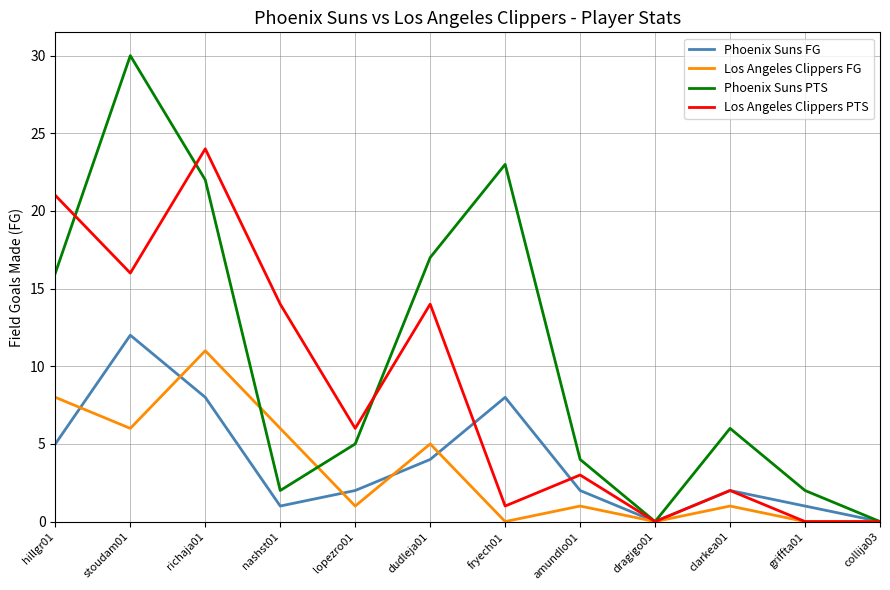

Reading left to right, transcribe all the data shown in this chart.

Phoenix Suns FG: hillgr01=5	stoudam01=12	richaja01=8	nashst01=1	lopezro01=2	dudleja01=4	fryech01=8	amundlo01=2	dragigo01=0	clarkea01=2	griffta01=1	collija03=0
Los Angeles Clippers FG: hillgr01=8	stoudam01=6	richaja01=11	nashst01=6	lopezro01=1	dudleja01=5	fryech01=0	amundlo01=1	dragigo01=0	clarkea01=1	griffta01=0	collija03=0
Phoenix Suns PTS: hillgr01=16	stoudam01=30	richaja01=22	nashst01=2	lopezro01=5	dudleja01=17	fryech01=23	amundlo01=4	dragigo01=0	clarkea01=6	griffta01=2	collija03=0
Los Angeles Clippers PTS: hillgr01=21	stoudam01=16	richaja01=24	nashst01=14	lopezro01=6	dudleja01=14	fryech01=1	amundlo01=3	dragigo01=0	clarkea01=2	griffta01=0	collija03=0